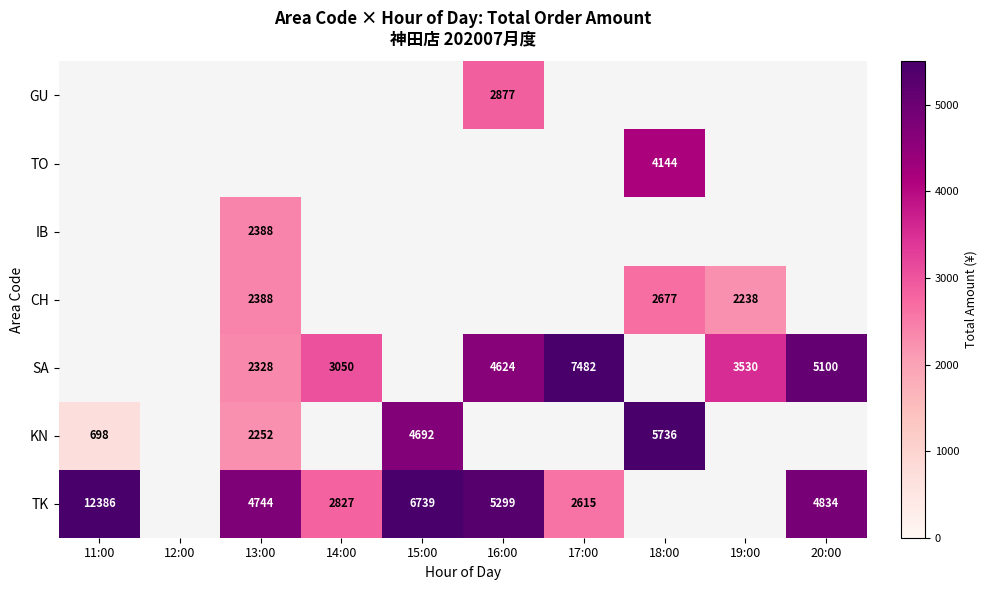

The value of KN at 18:00 is 5736. True or false?

True